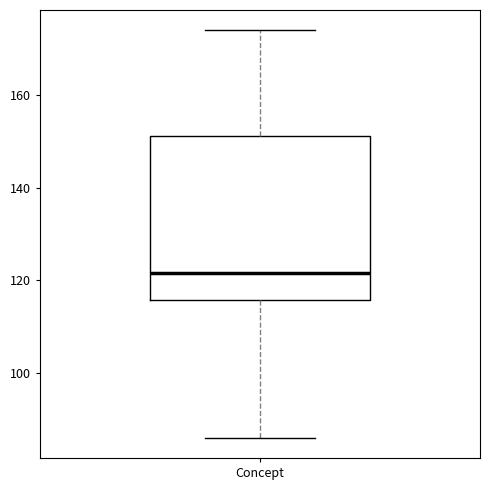

Transcribe this box plot: give where the median line is, the range the box spans, and where the two whiskers end, as read against the y-axis. The values are not printed on the chart, so give them approximately, as read against the axis.

median 122, box 116 to 152, whiskers 86 to 174